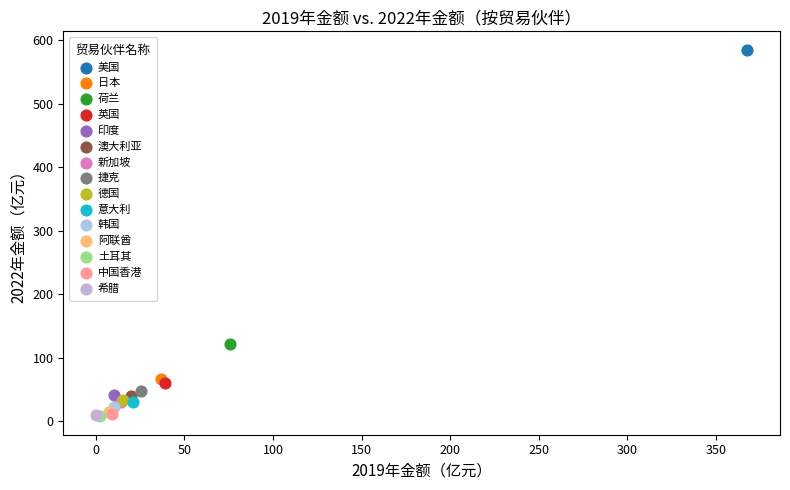

Which series reaches the maximum Y coordinate?

美国